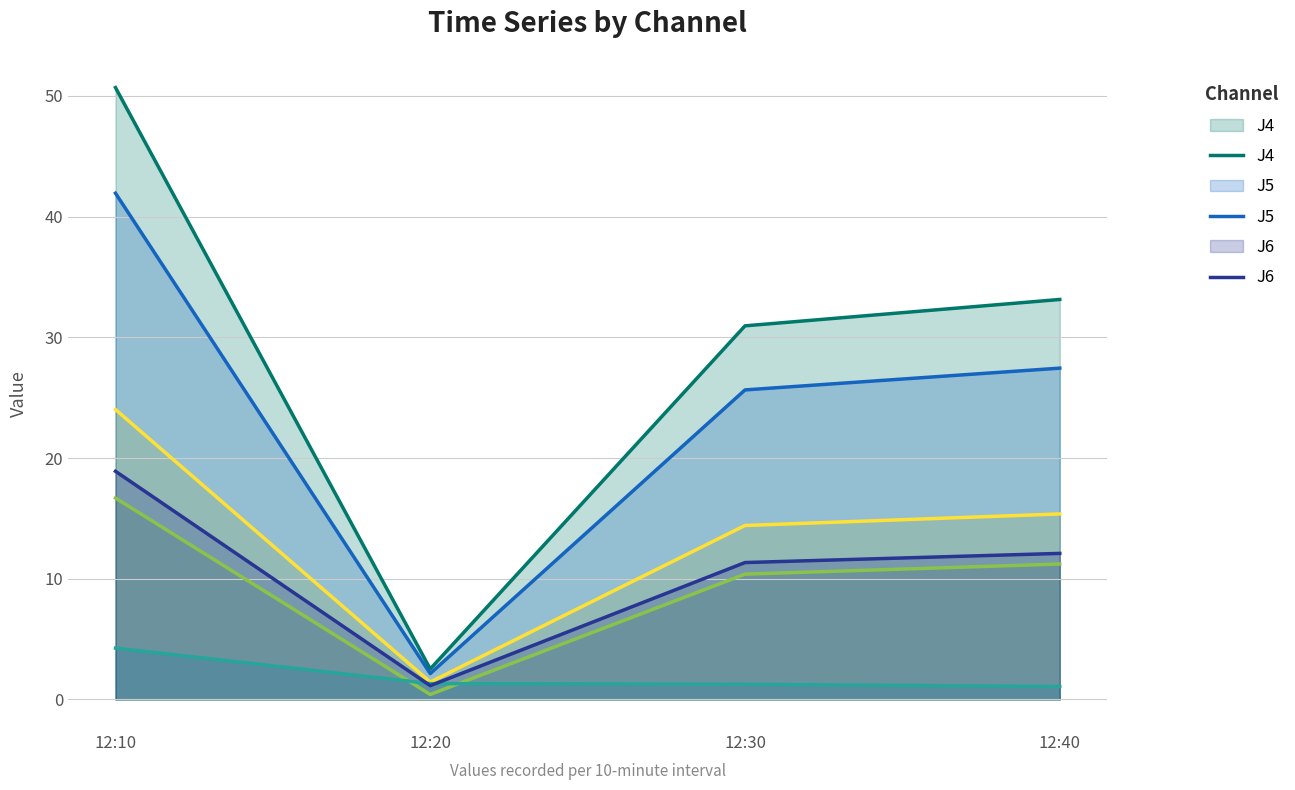

Which has a higher value, 12:30 or 12:40?

12:40